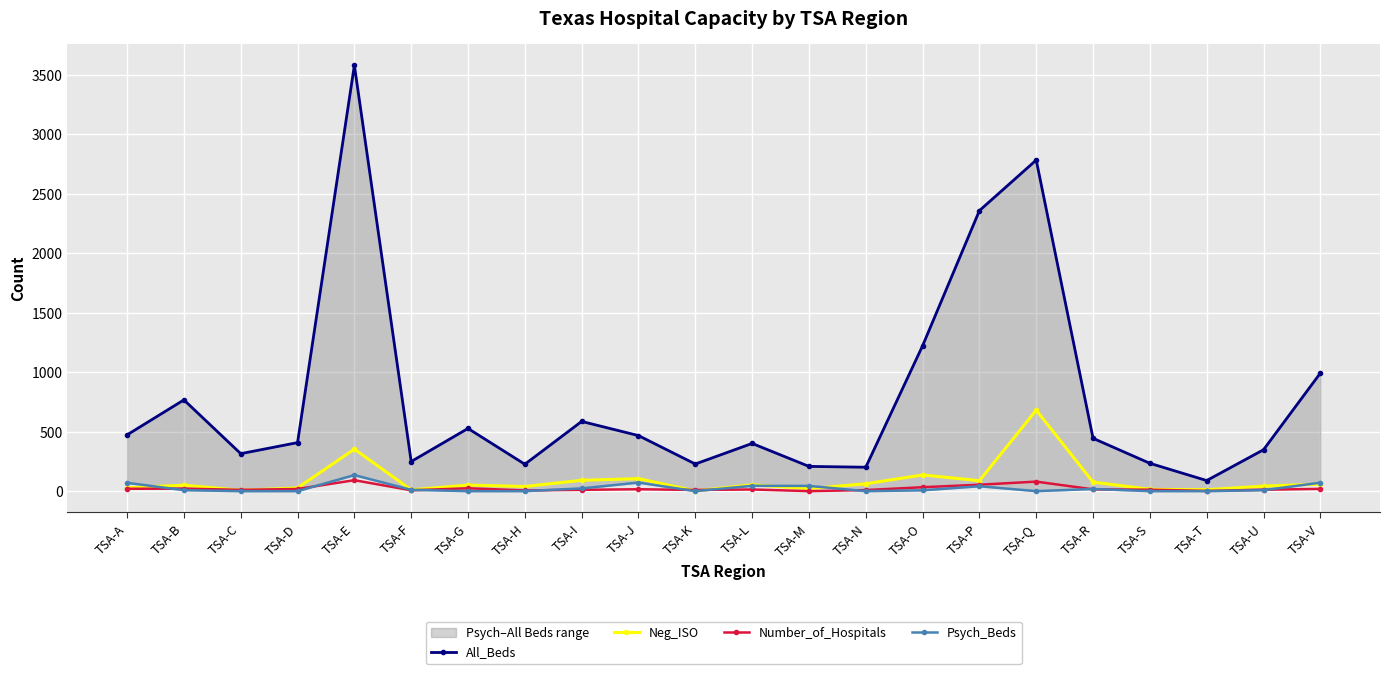

Is it true that All_Beds equals 105 at TSA-D?

False